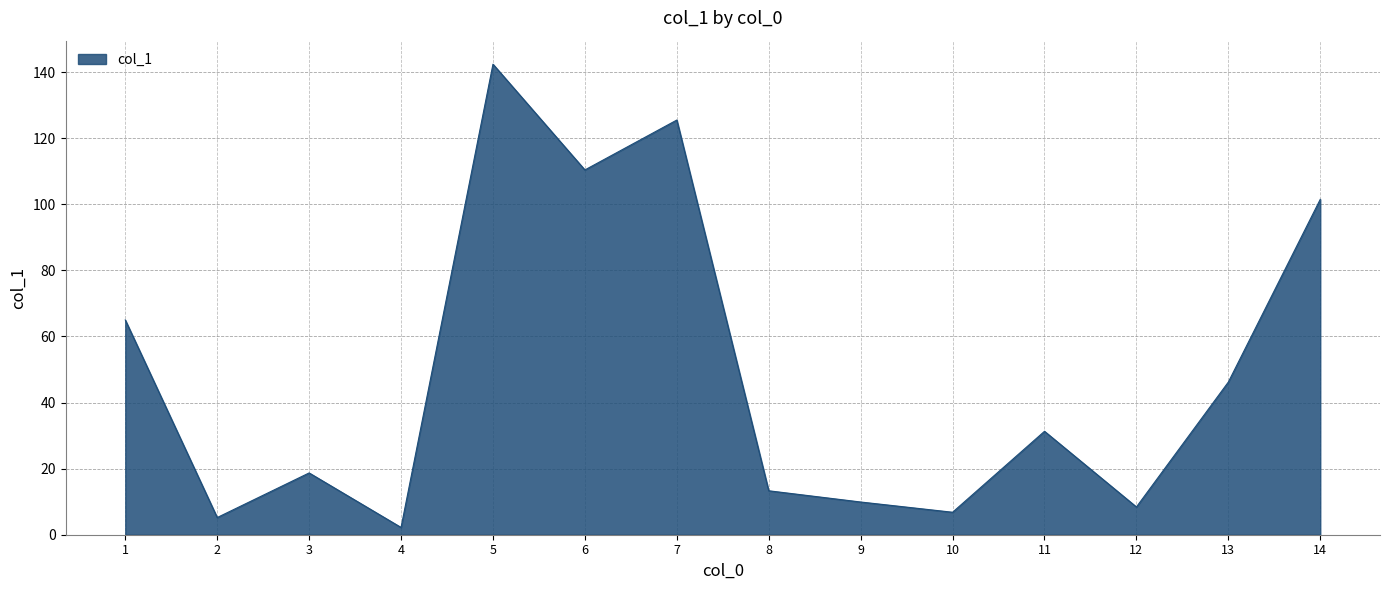

Where is the data nearest to the value 72?

1